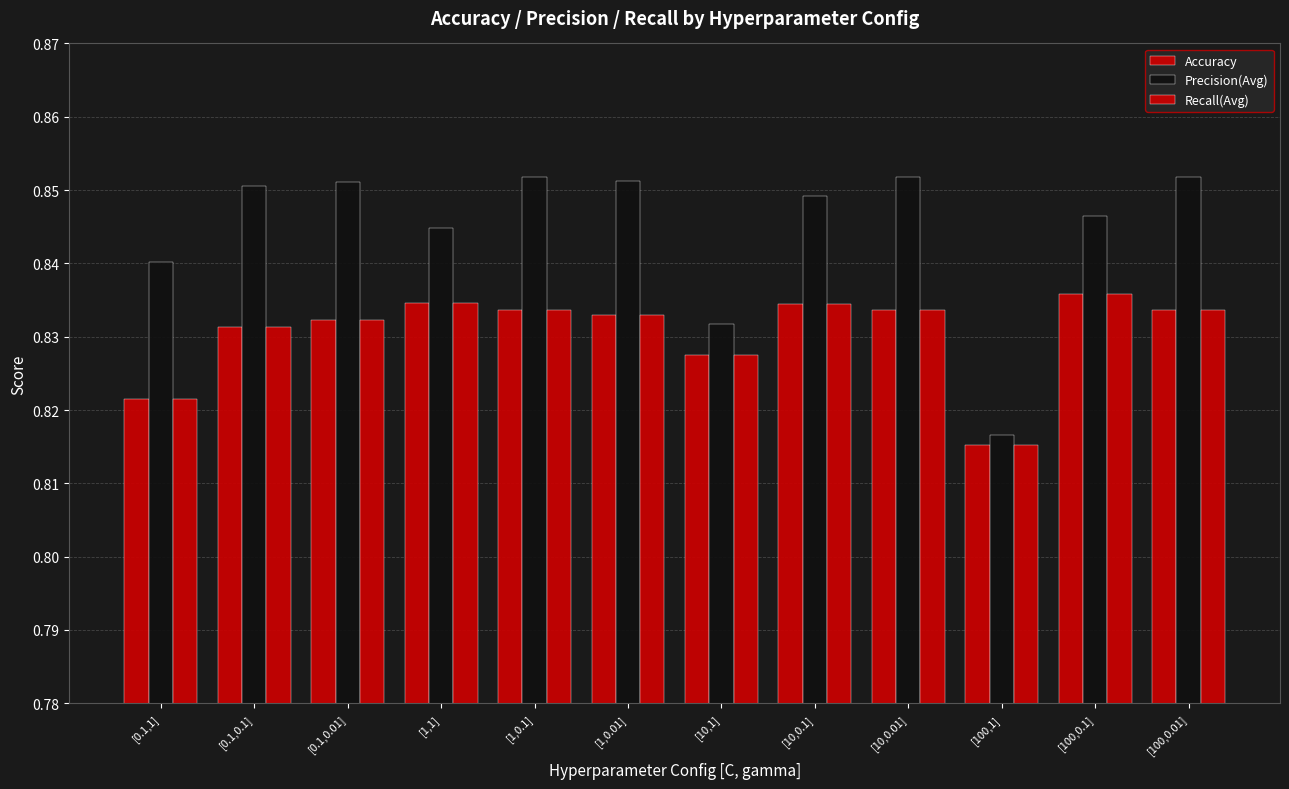

How many distinct data groups are displayed?

3